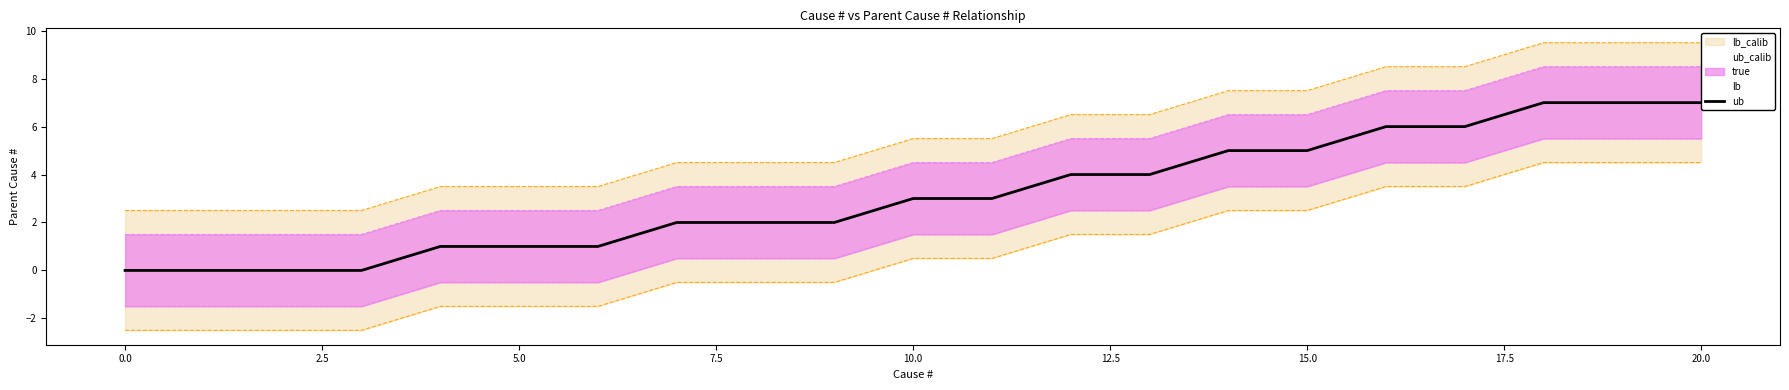

True or false: ub_line has a value of 1.8 at 15.

False